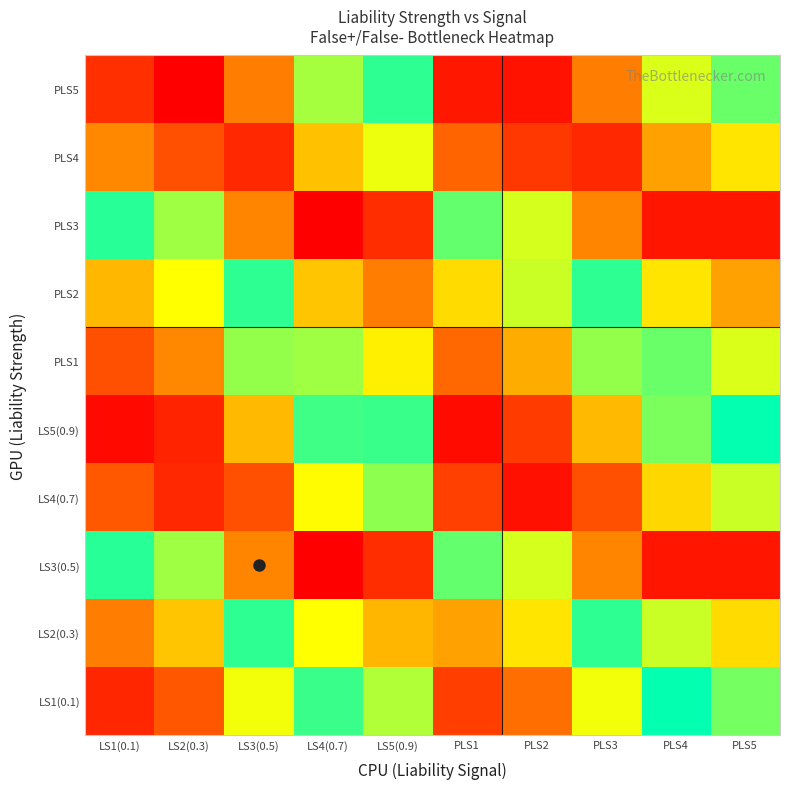

At how many categories does at least one series exceed 0?

10